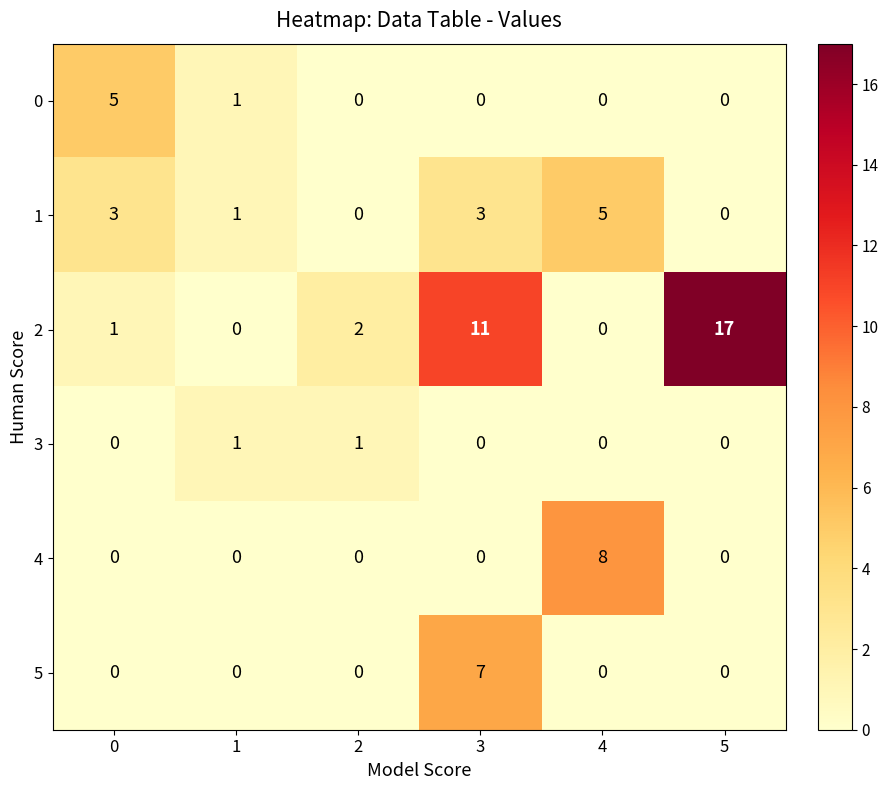

What is the difference between the 1 values at 5 and 3?

3